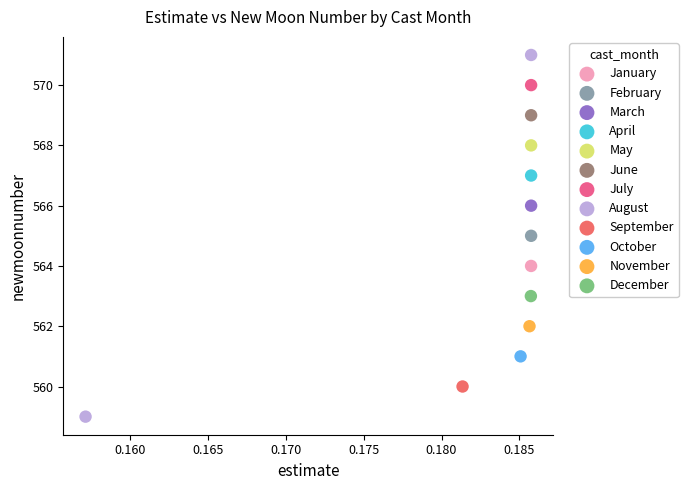

What are all the series names shown in the legend?

January, February, March, April, May, June, July, August, September, October, November, December